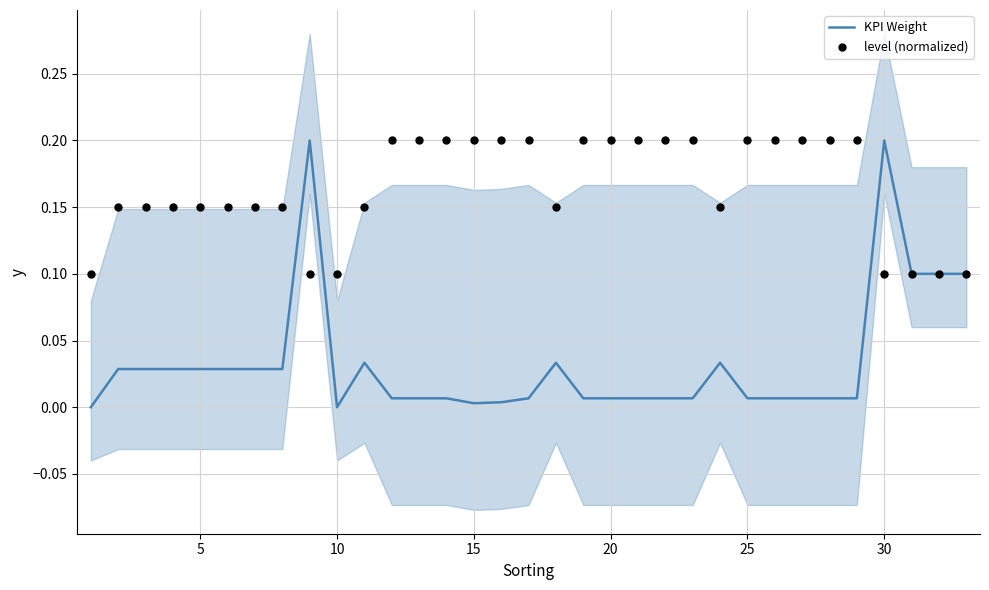

Is it true that KPI Weight equals 0.0 at 15?

True